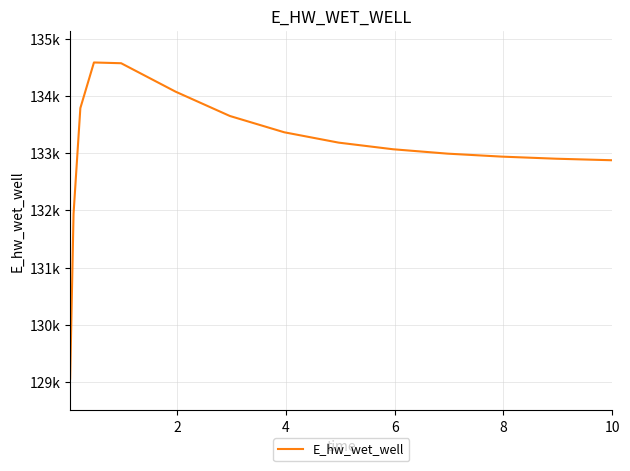

How many data points does each series have?

15